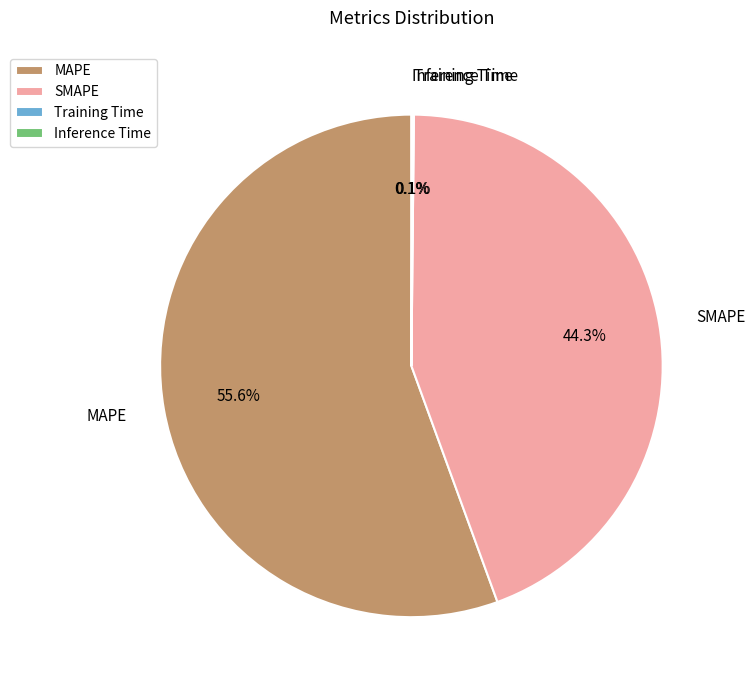

Is it true that SMAPE is 32% of the pie?

False